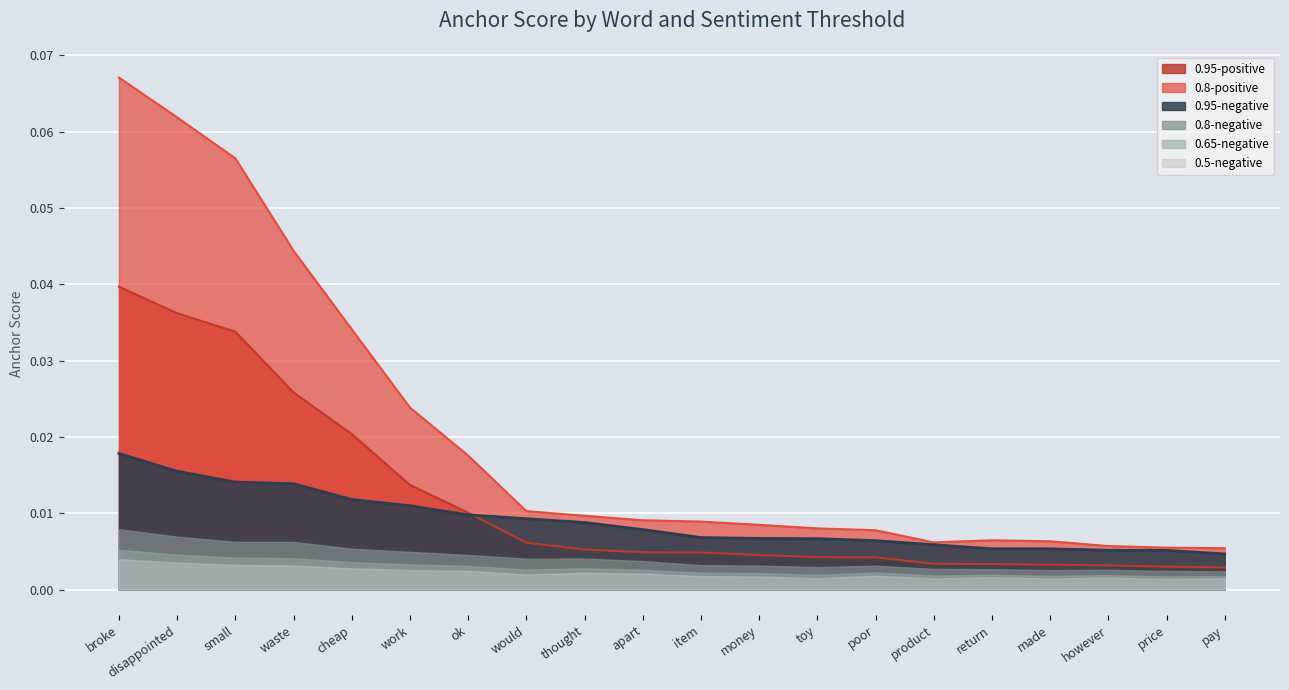

What is the label of the 2nd point from the left?

disappointed